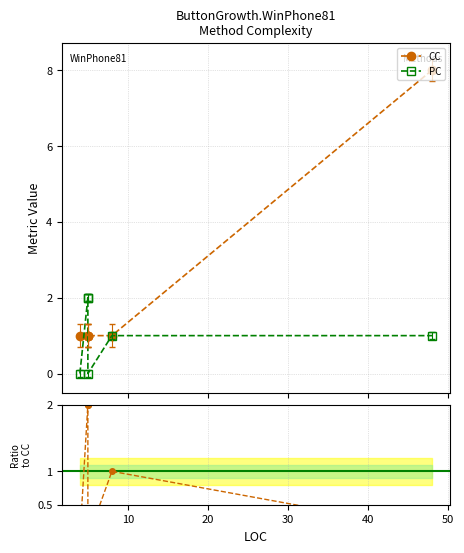

Is it true that PC equals 0.6 at 10?

False